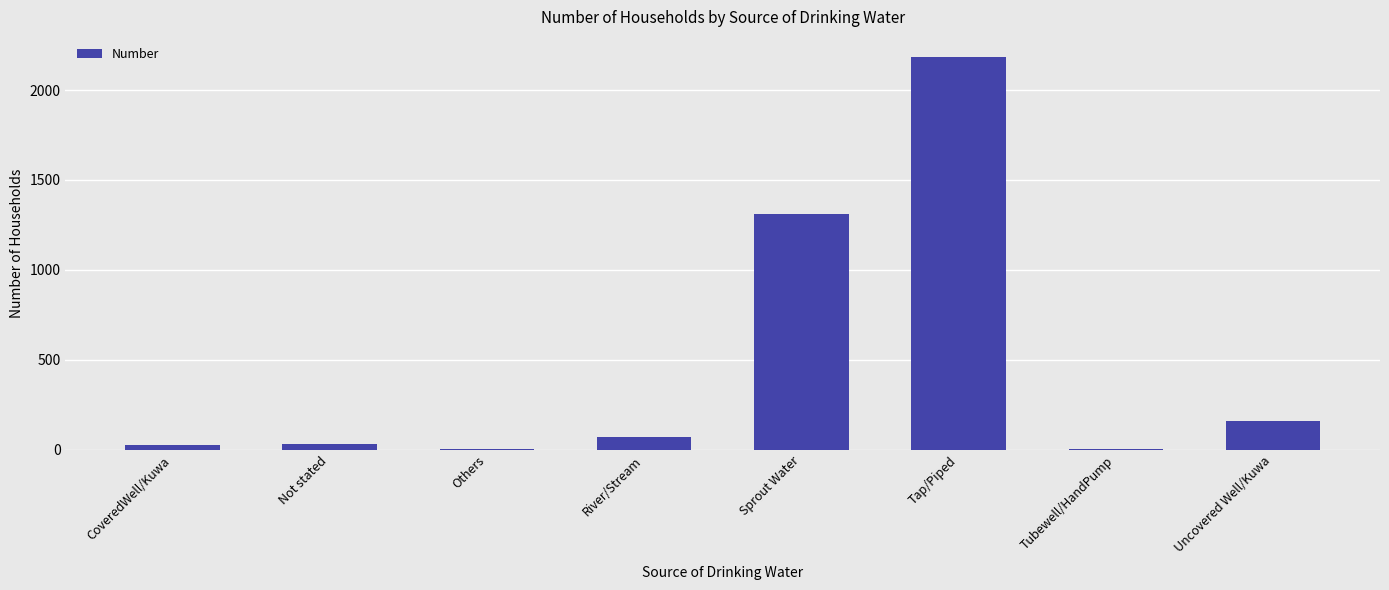

What is the change in value from CoveredWell/Kuwa to Others?

-25